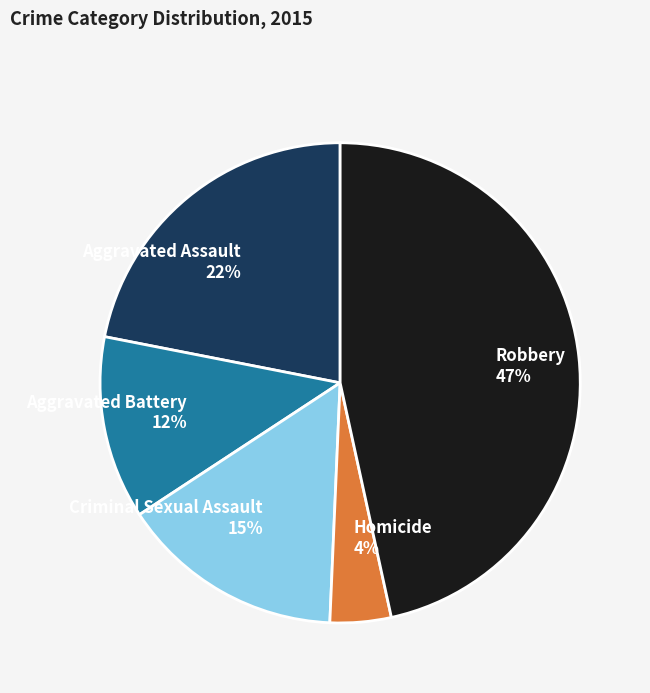

Which has a higher value, Criminal Sexual Assault or Aggravated Assault?

Aggravated Assault